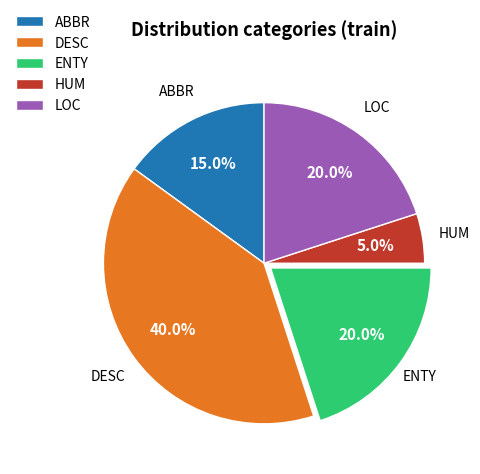

Which category has the biggest portion of the pie?

DESC